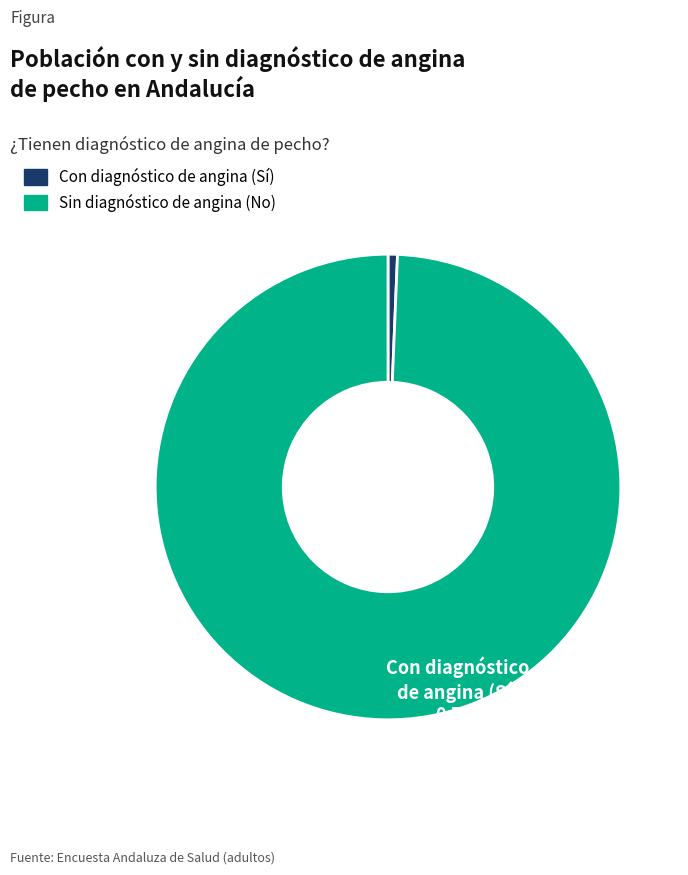

Does any single category account for the majority?

Yes